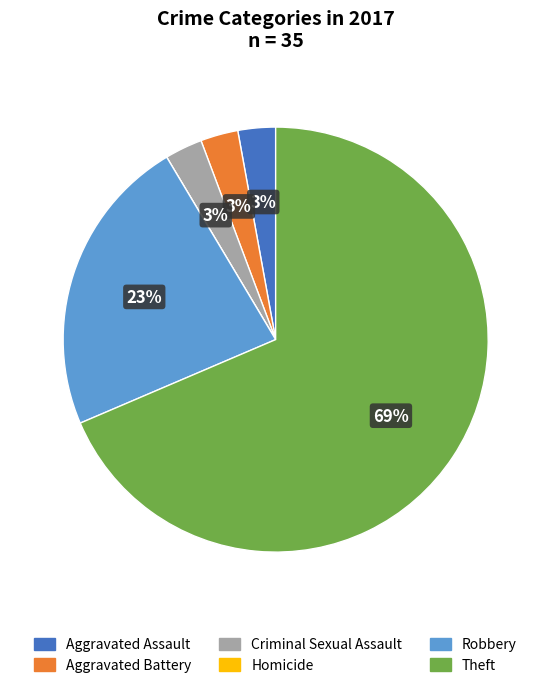

Between Theft and Criminal Sexual Assault, which is larger?

Theft